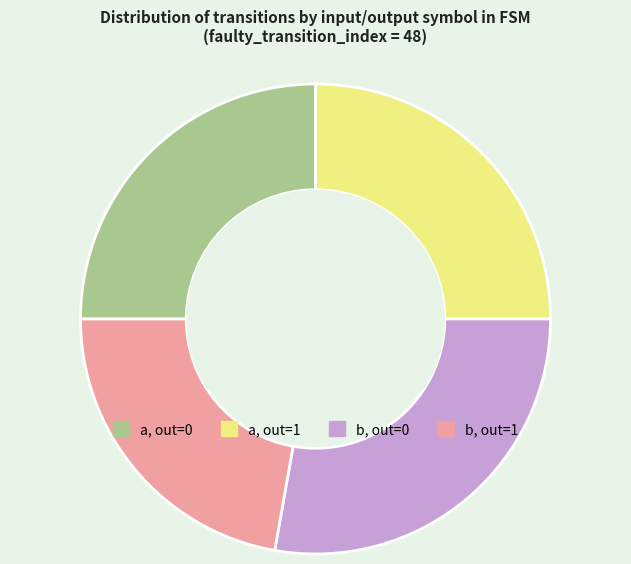

How many slices are in this pie chart?

4